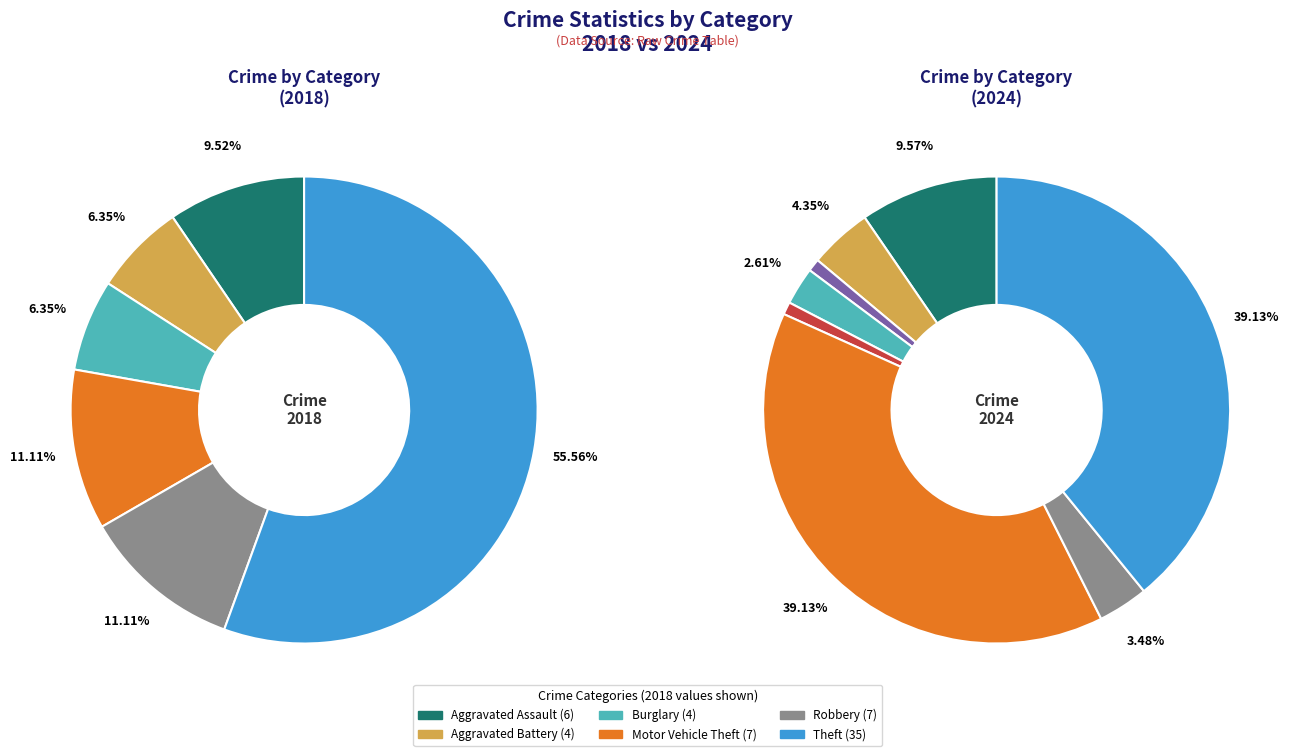

How many segments does this pie chart have?

9